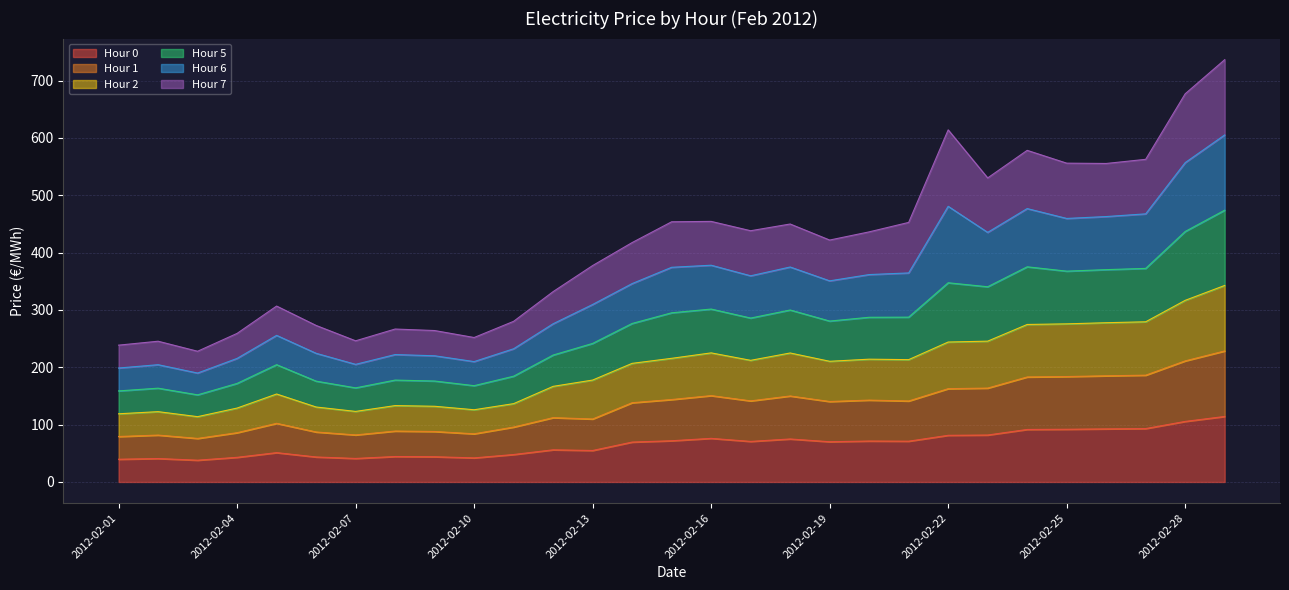

Rank the categories by Hour 2 value from highest to lowest.

2012-02-29, 2012-02-28, 2012-02-27, 2012-02-26, 2012-02-25, 2012-02-24, 2012-02-23, 2012-02-22, 2012-02-16, 2012-02-18, 2012-02-15, 2012-02-20, 2012-02-21, 2012-02-17, 2012-02-19, 2012-02-14, 2012-02-13, 2012-02-12, 2012-02-05, 2012-02-11, 2012-02-08, 2012-02-09, 2012-02-06, 2012-02-04, 2012-02-10, 2012-02-07, 2012-02-02, 2012-02-01, 2012-02-03